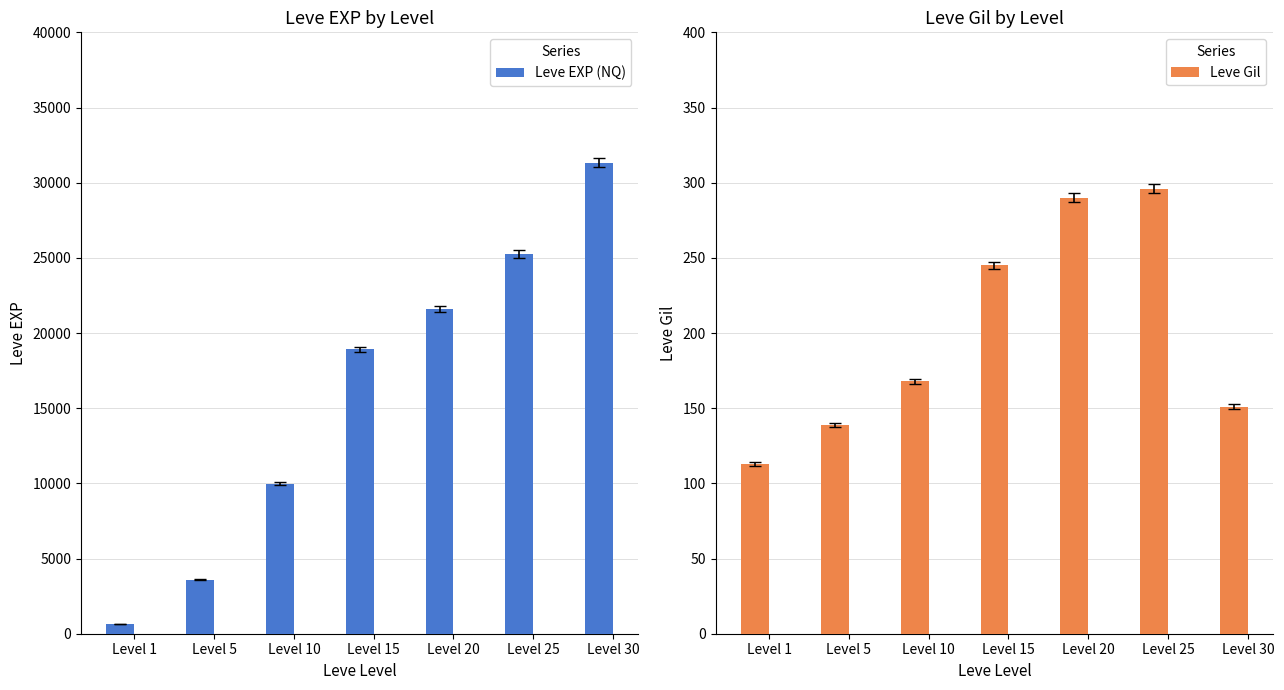

Reading left to right, what are all the values shown in this chart?

Leve EXP (NQ): Level 1=630	Level 5=3600	Level 10=9990	Level 15=18910	Level 20=21600	Level 25=25250	Level 30=31330
Leve Gil: Level 1=113	Level 5=139	Level 10=168	Level 15=245	Level 20=290	Level 25=296	Level 30=151